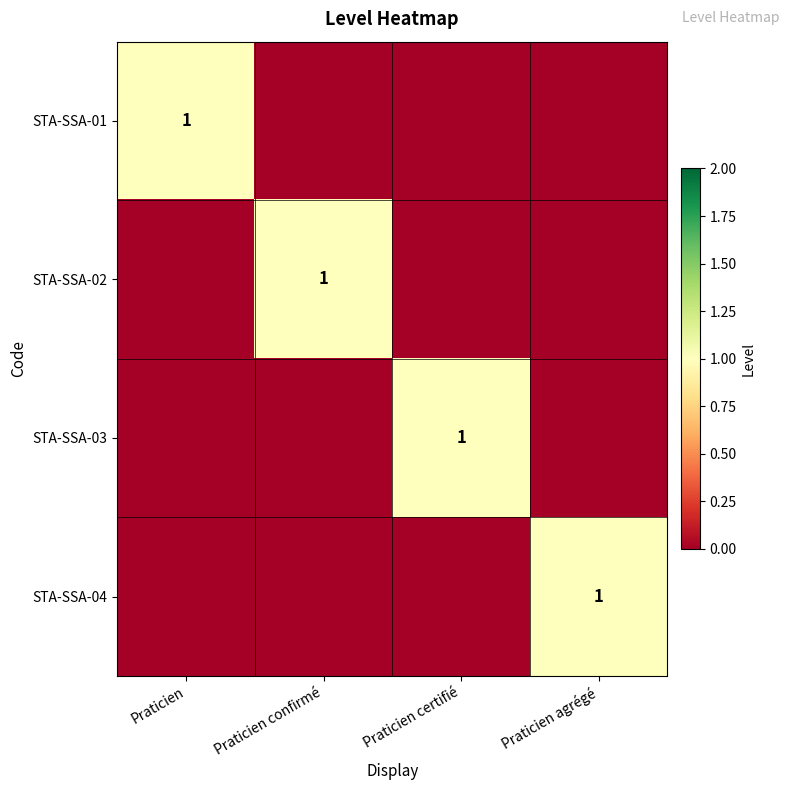

The value of STA-SSA-01 at Praticien is 1. True or false?

True